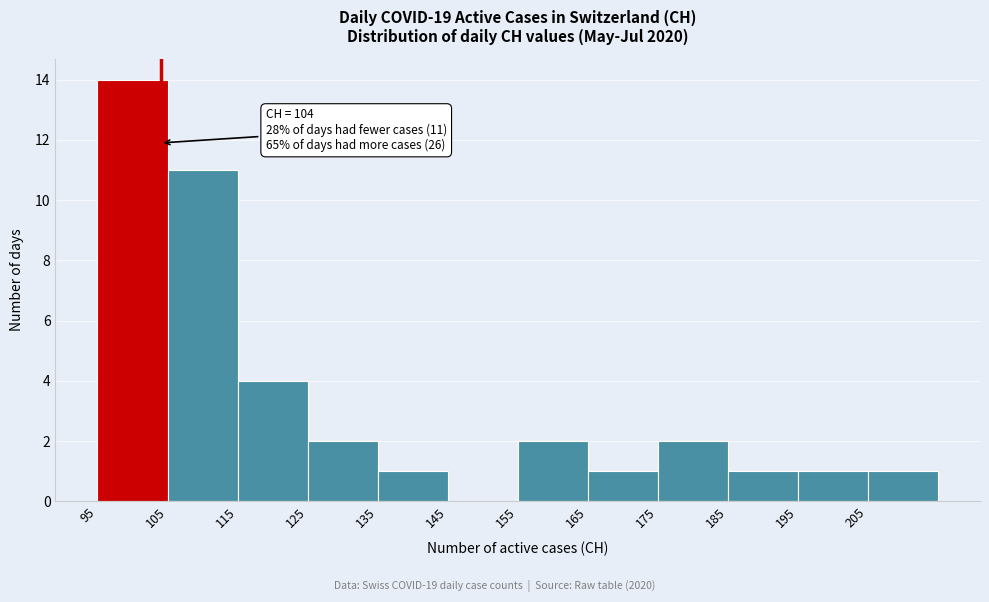

Which range on the x-axis has the tallest bar?

95 to 105